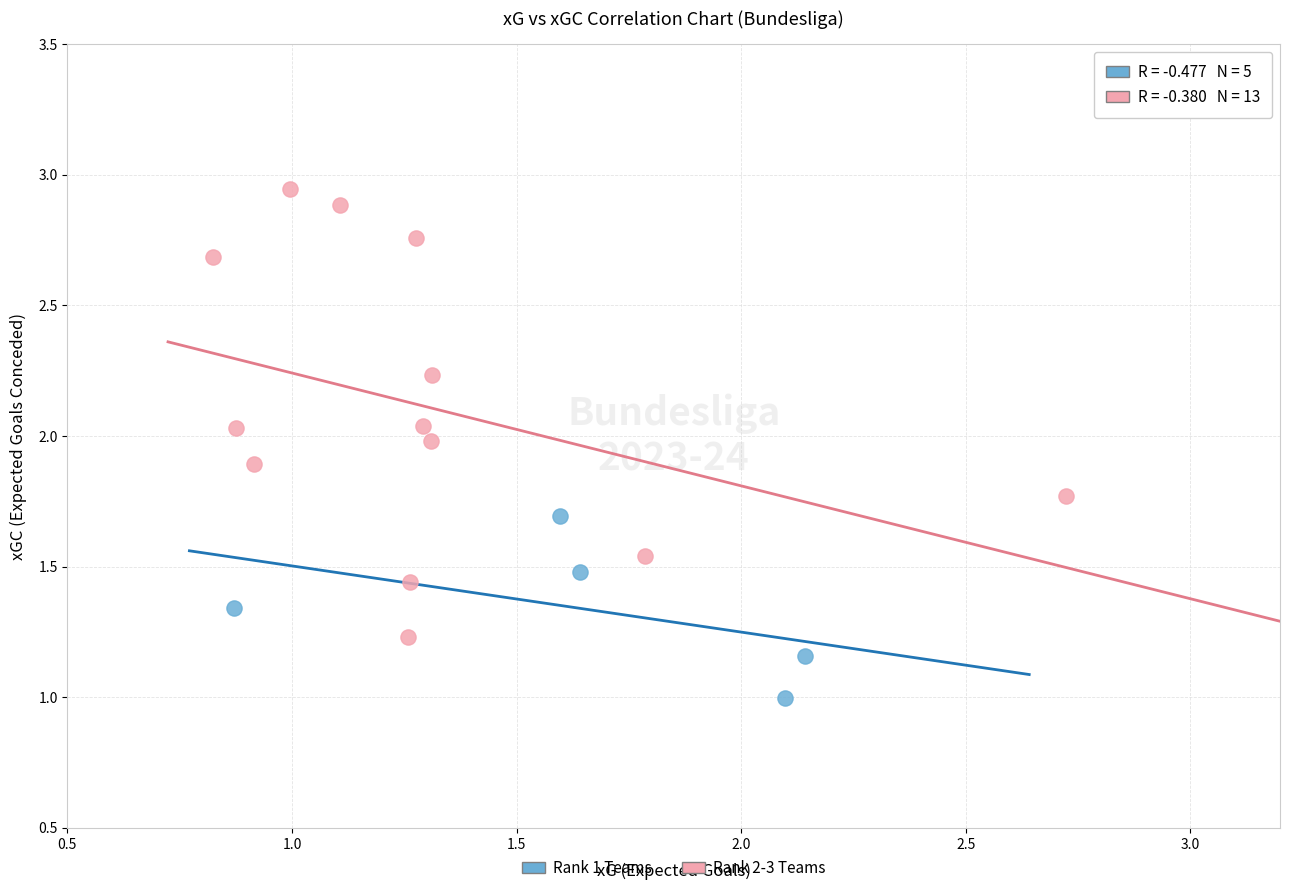

What are all the series names shown in the legend?

Rank 1 Teams, Rank 2-3 Teams